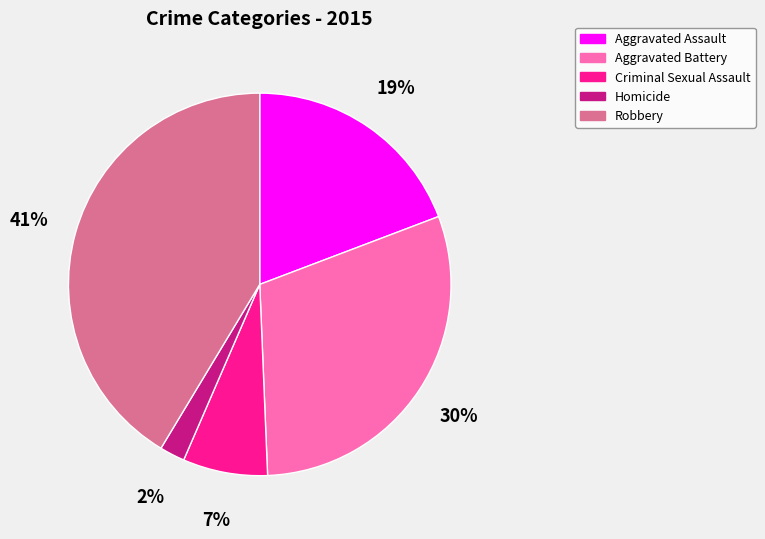

To the nearest percent, what is the combined percentage of Aggravated Assault and Robbery?

61%